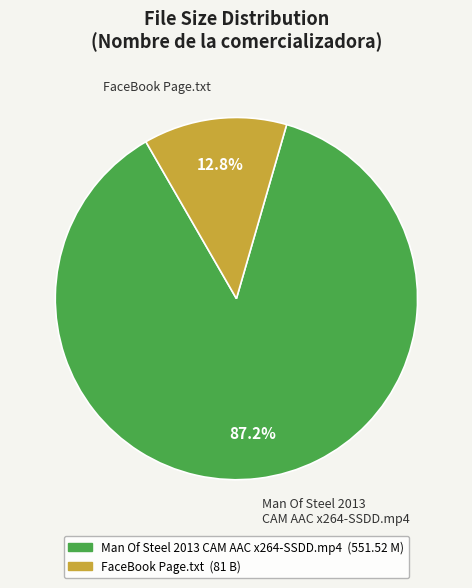

To the nearest percent, what is the difference between the FaceBook Page.txt and Man Of Steel 2013 CAM AAC x264-SSDD.mp4 slice percentages?

74%